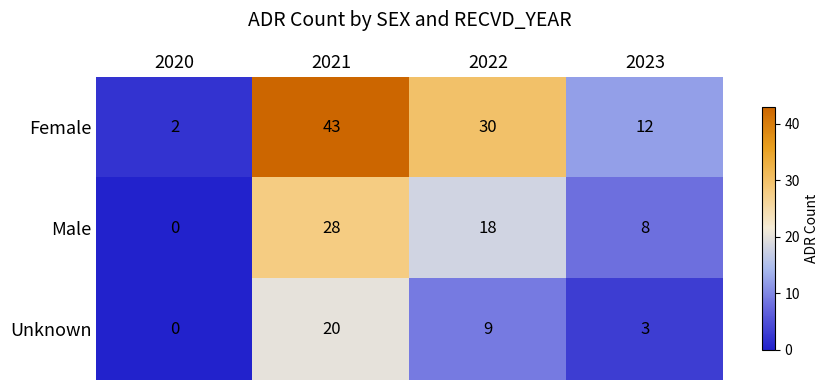

What is the greatest value displayed?

43